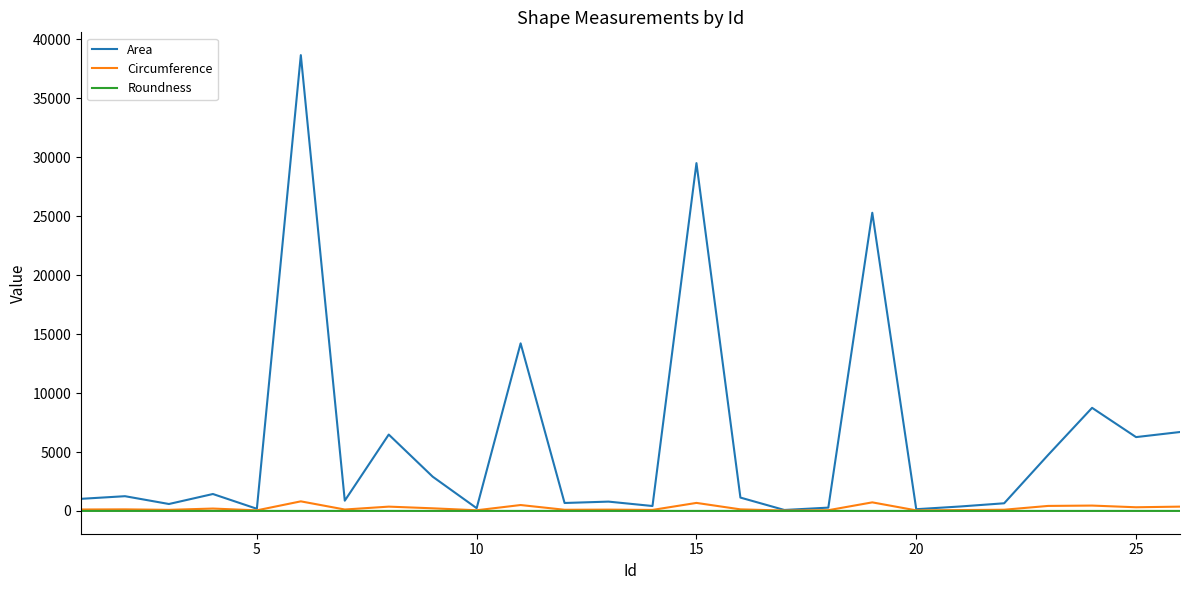

What is the maximum value shown in the chart?

38672.0